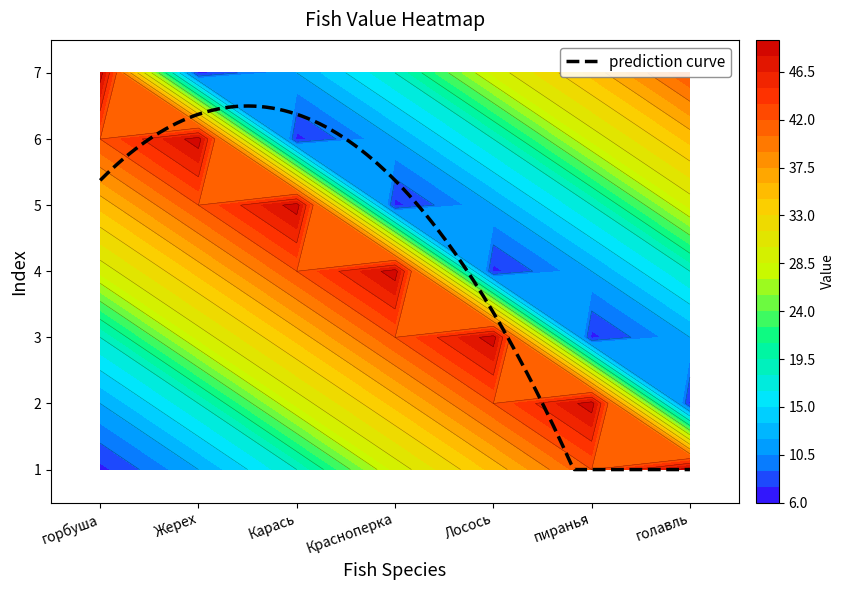

Which series has the widest spread of values?

горбуша